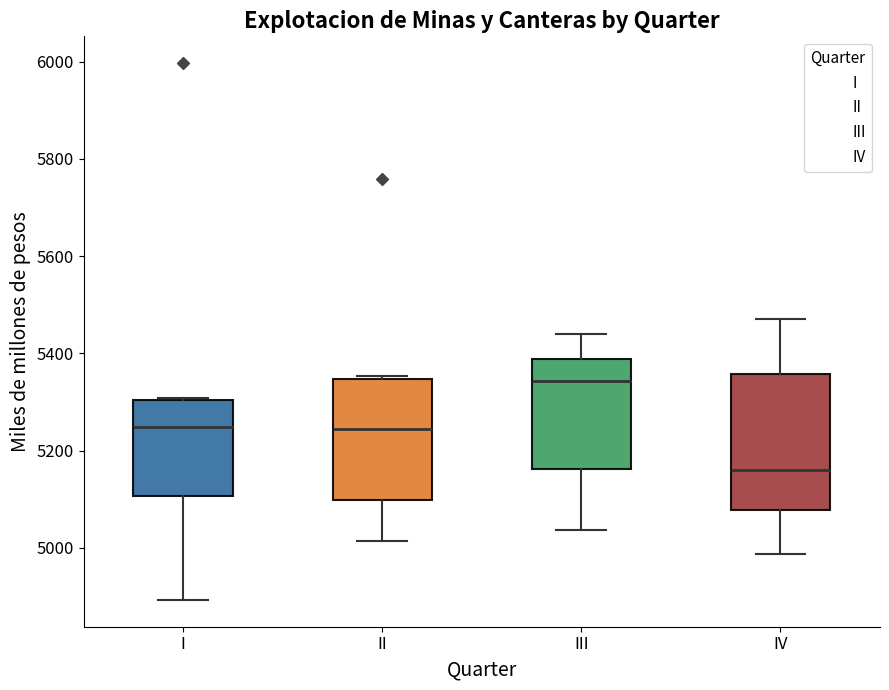

Which box is the tallest, from its lower edge to its upper edge?

IV